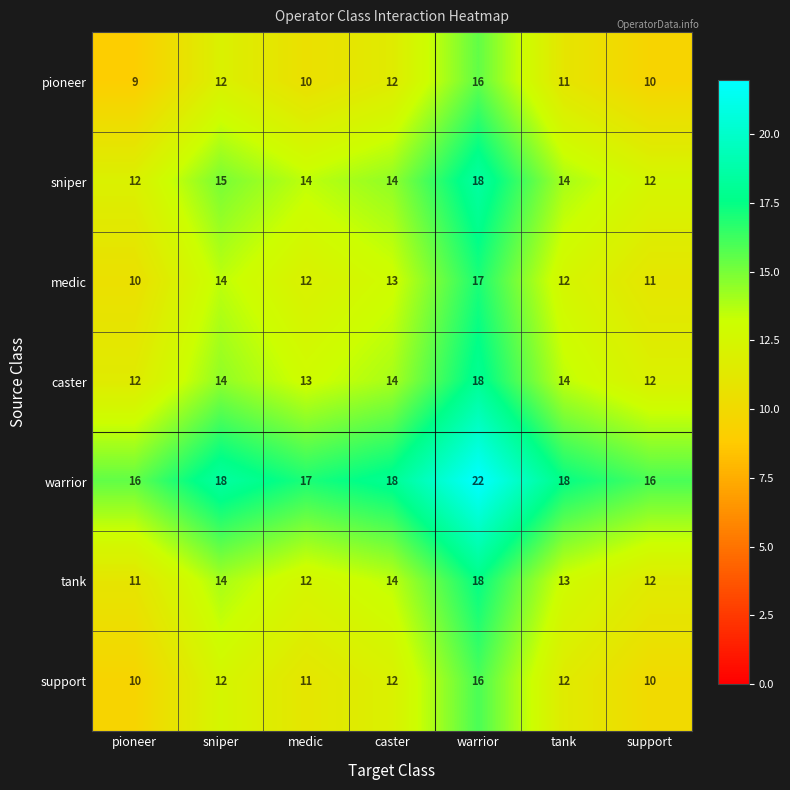

At which category does the chart reach its minimum across all series?

pioneer